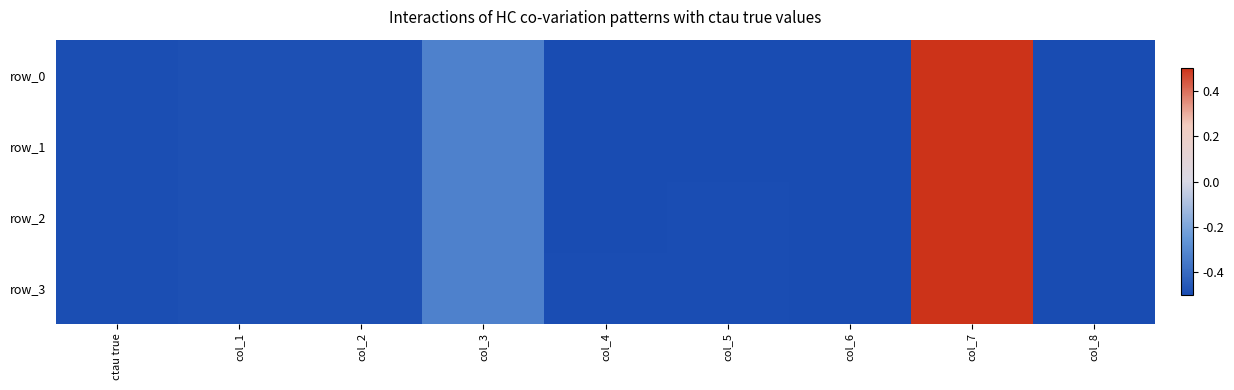

At which category is the sum across all series the highest?

col_7